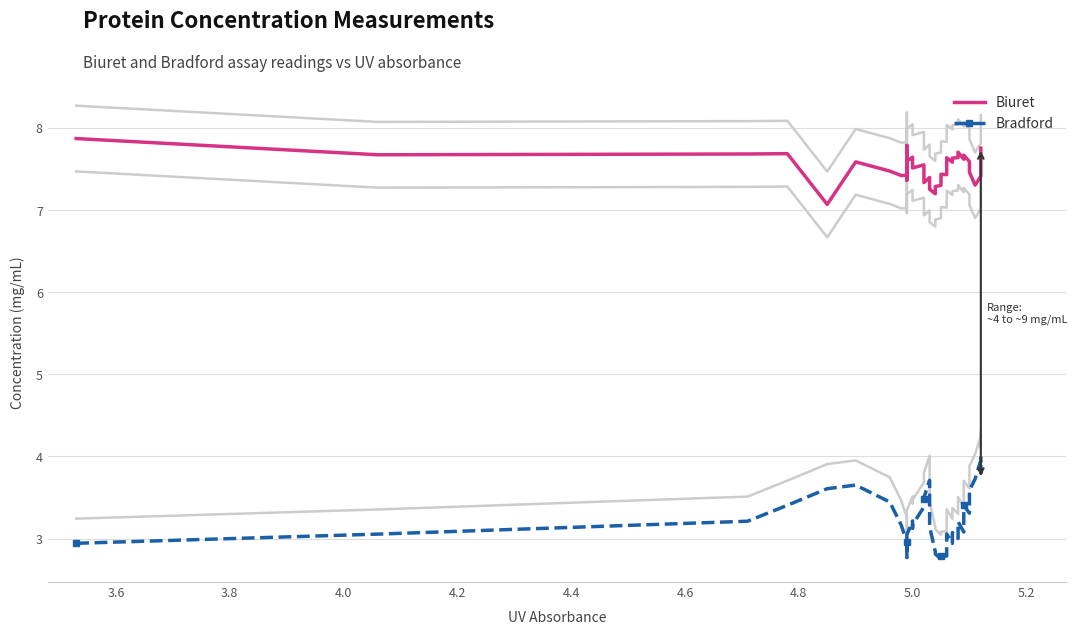

What is the difference between the second highest and minimum values in the Bradford series?

1.2